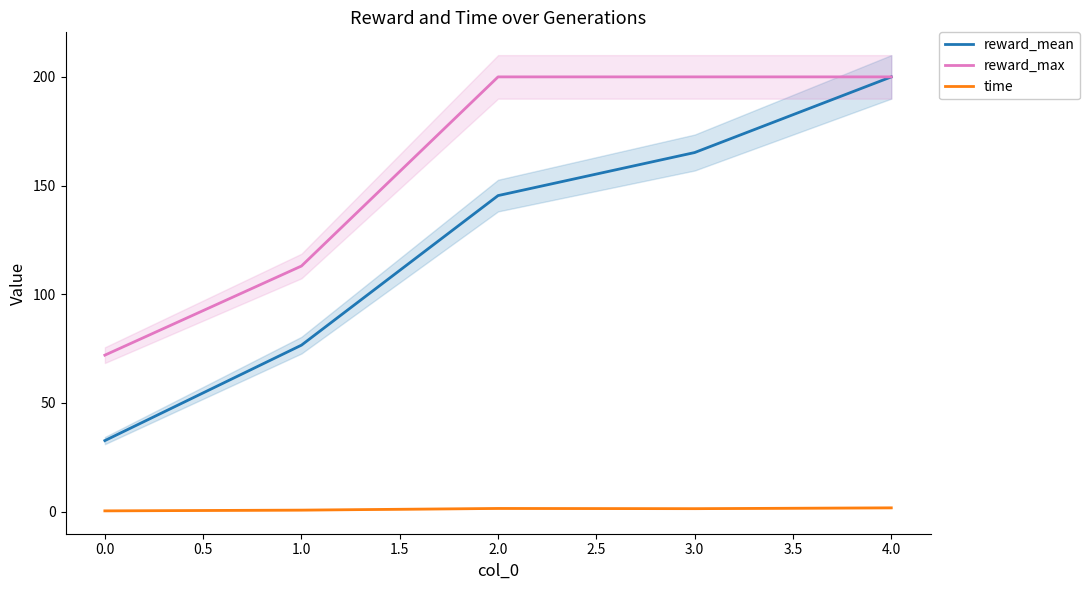

The value of reward_max at 3.0 is 200.0. True or false?

True